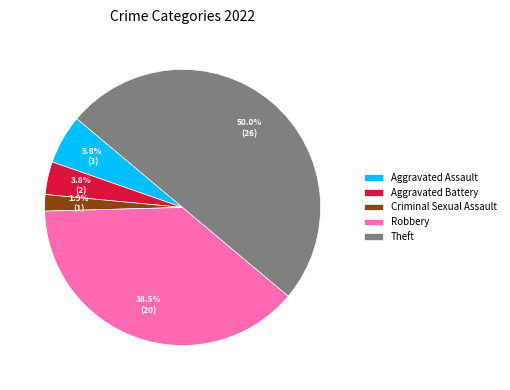

Count the number of slices in the pie.

5